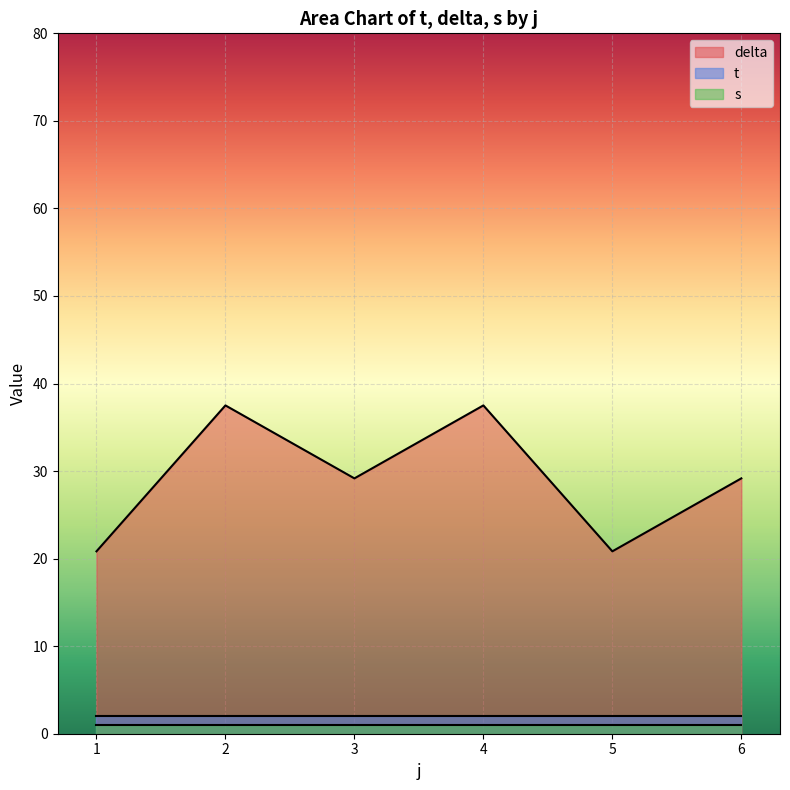

Which series has the largest total across all categories?

delta